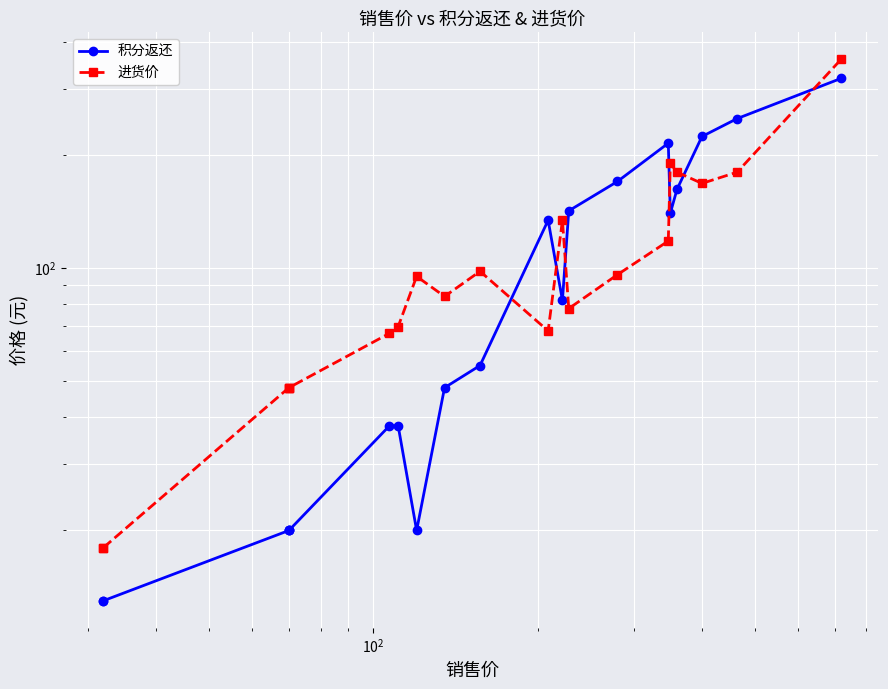

Is the value of 积分返还 at 11 greater than the value of 进货价 at 18?

No